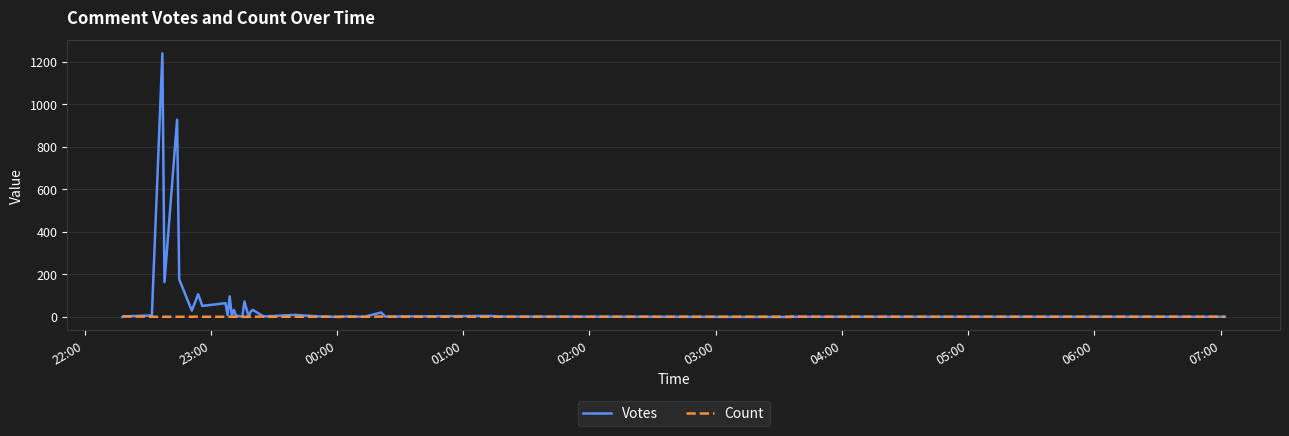

What is the maximum value for Count?

3